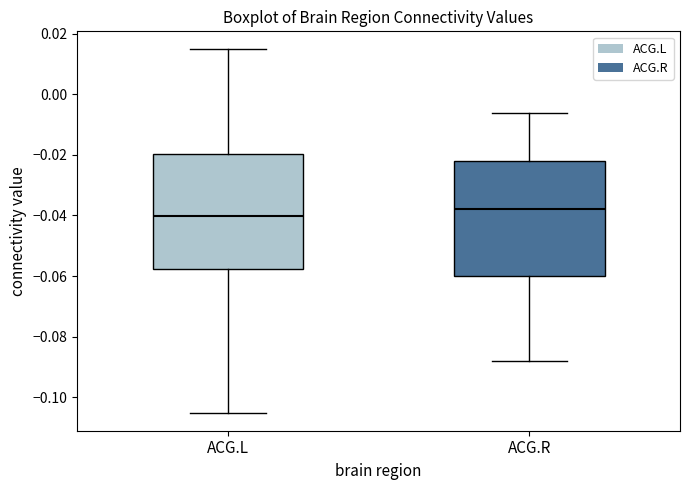

Where does the upper whisker of the box for ACG.R end on the y-axis? The values are not printed on the chart, so give them approximately, as read against the axis.

-0.006